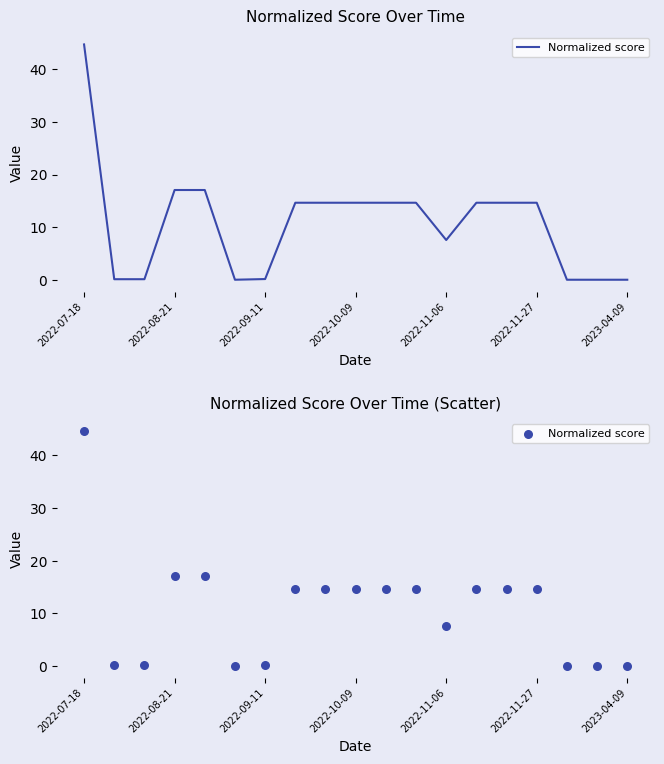

Which has a higher value, 2022-07-18 or 10?

2022-07-18